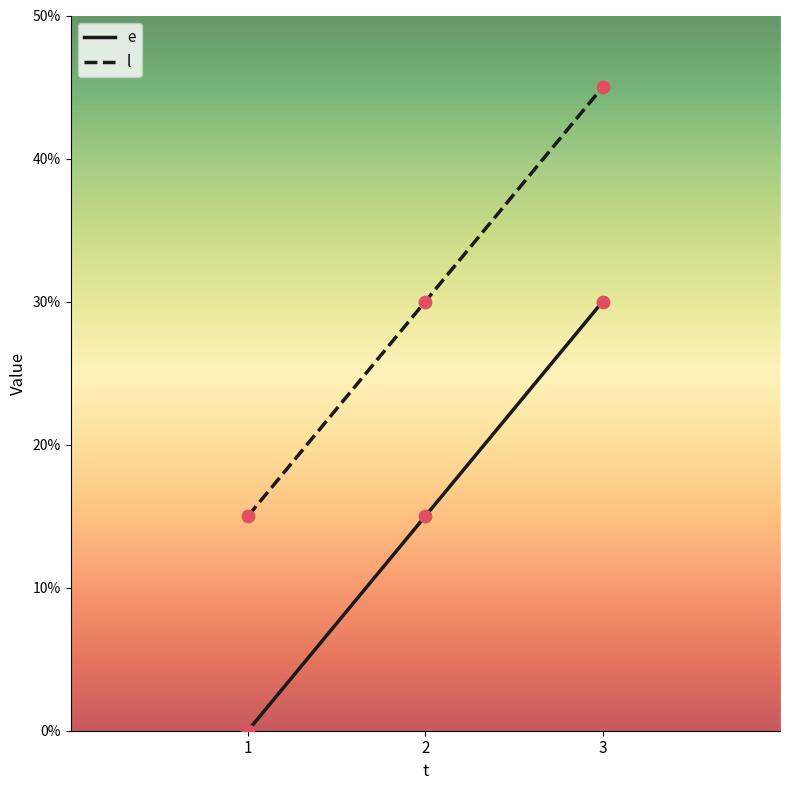

What is the difference between the highest and lowest values at 3?

15